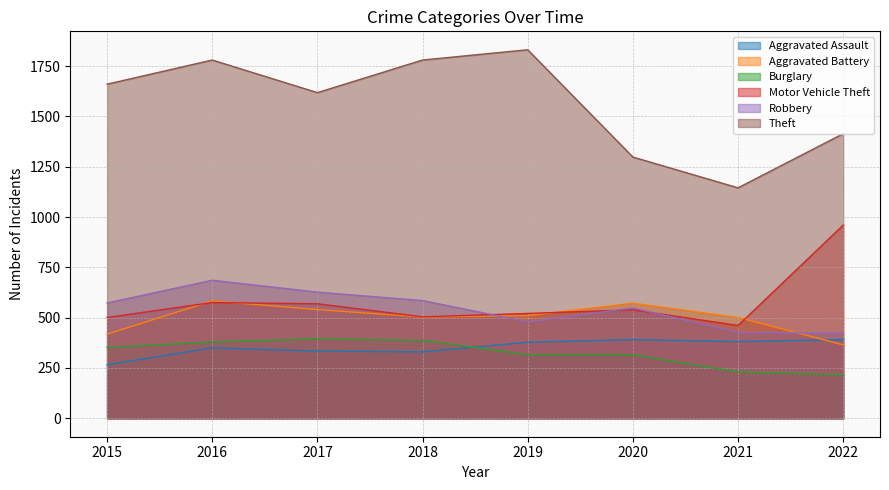

Which category has the highest value across all series?

2019